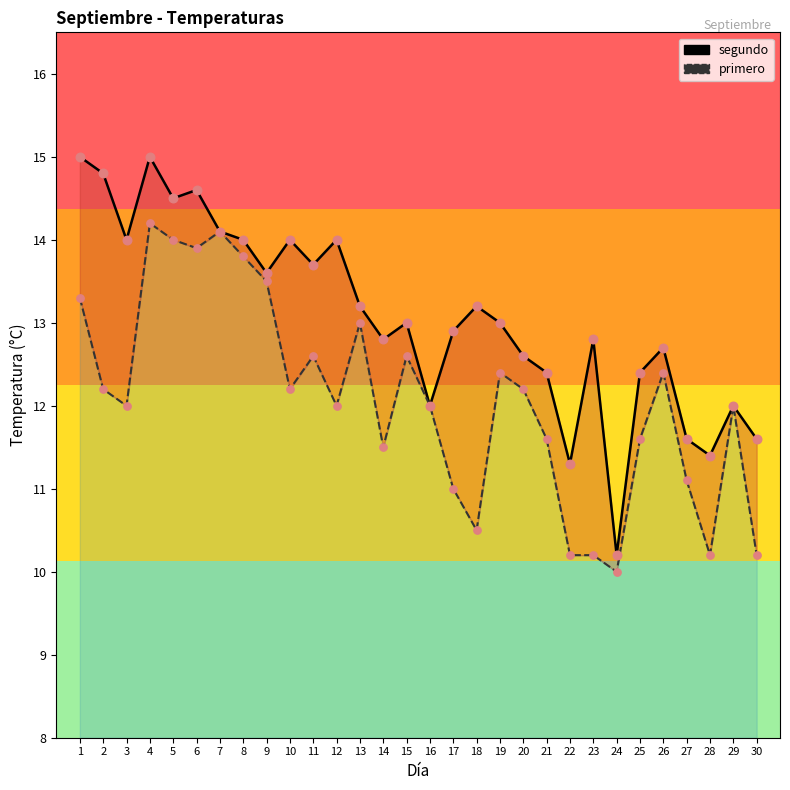

At which category is the sum across all series the highest?

4